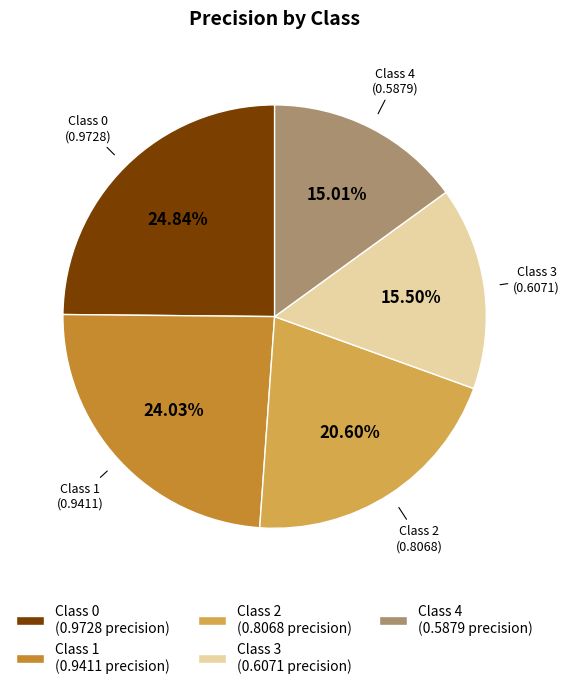

Is there any slice that represents more than half of the pie?

No